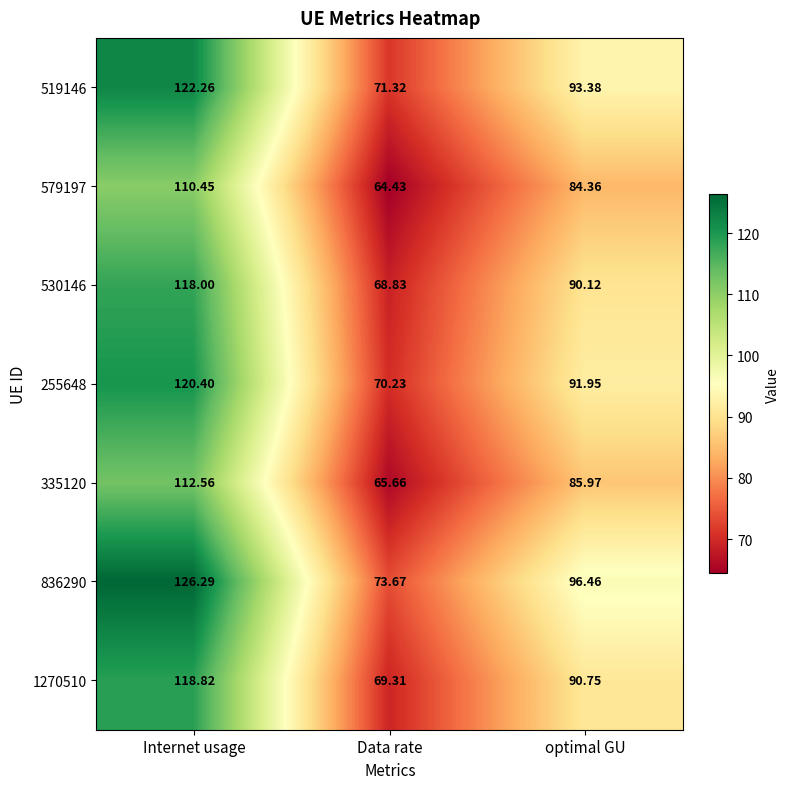

Between Internet usage and Data rate, which series saw the biggest shift?

836290